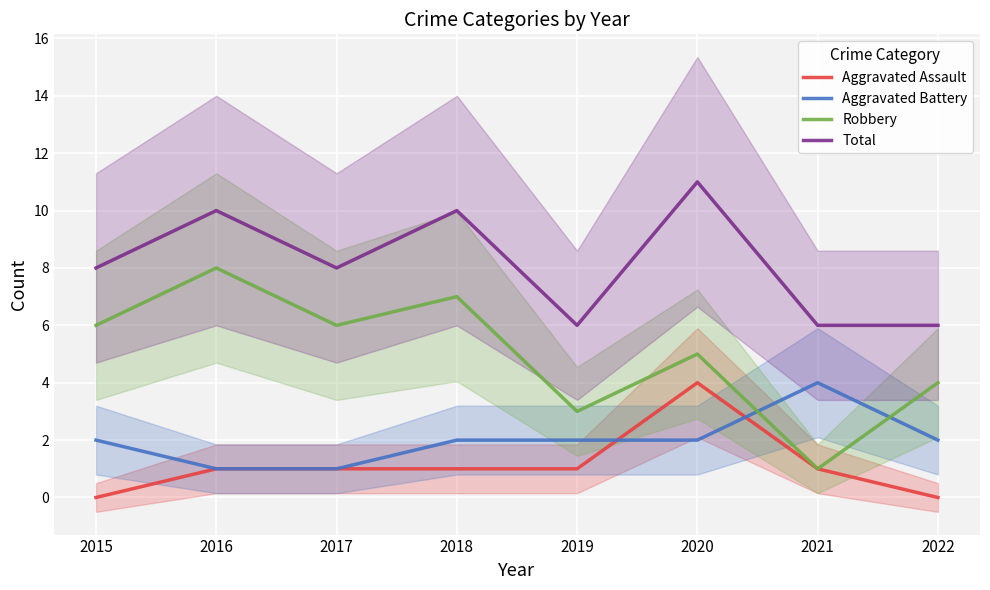

Read the Robbery value at 2022.

4